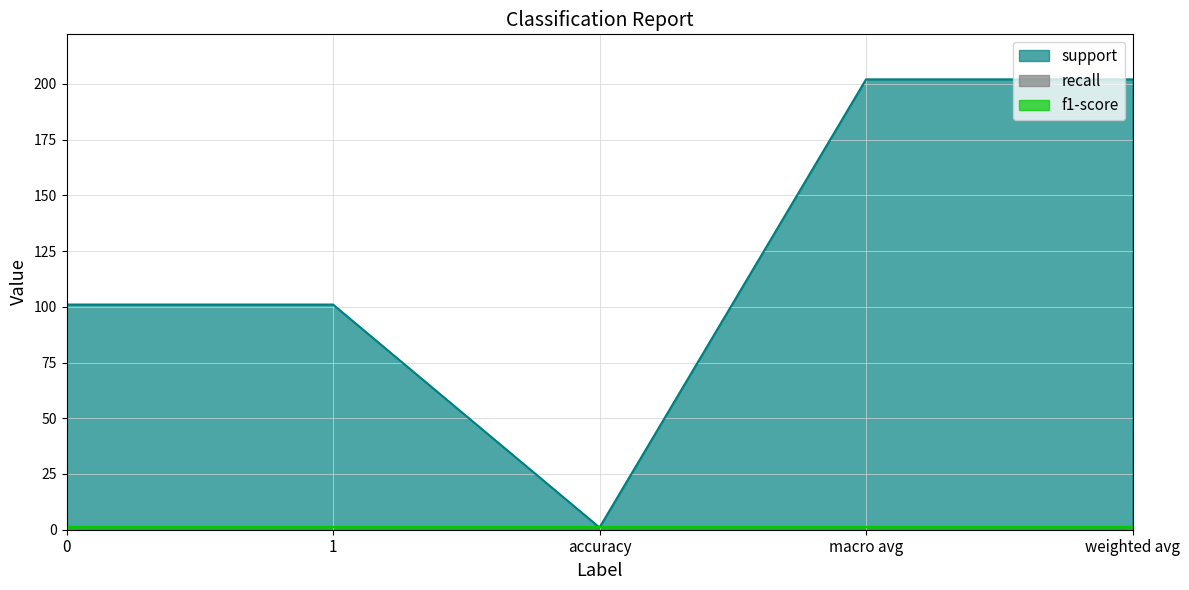

Rank the series at 0 from highest to lowest value.

support, recall, f1-score